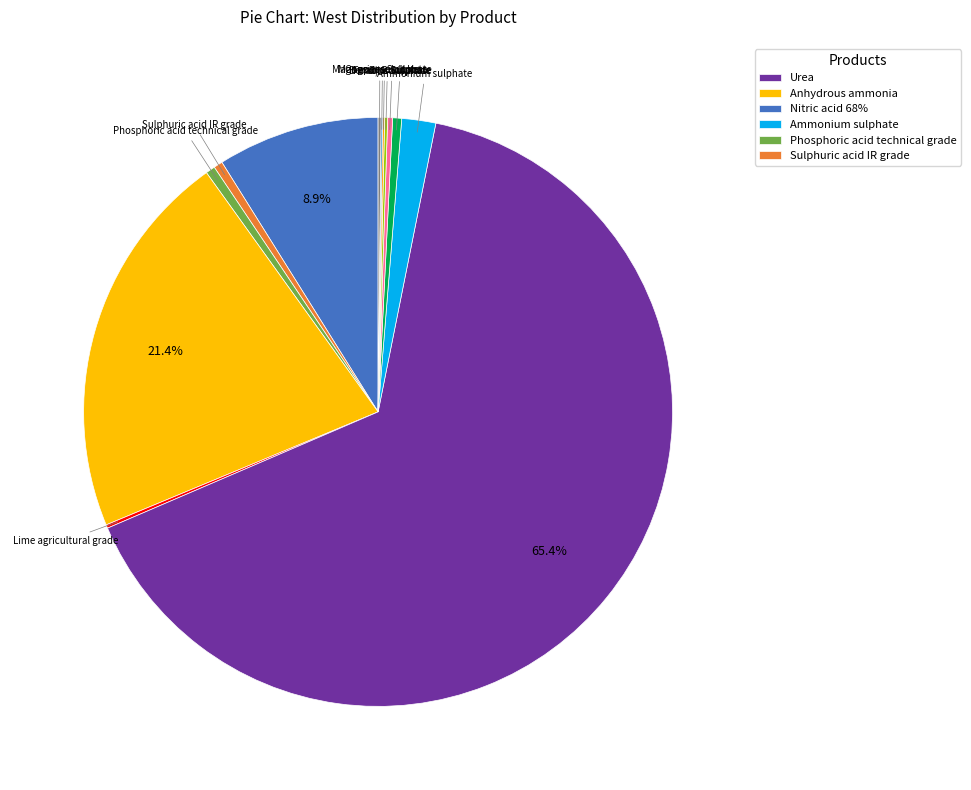

How many slices are in this pie chart?

13